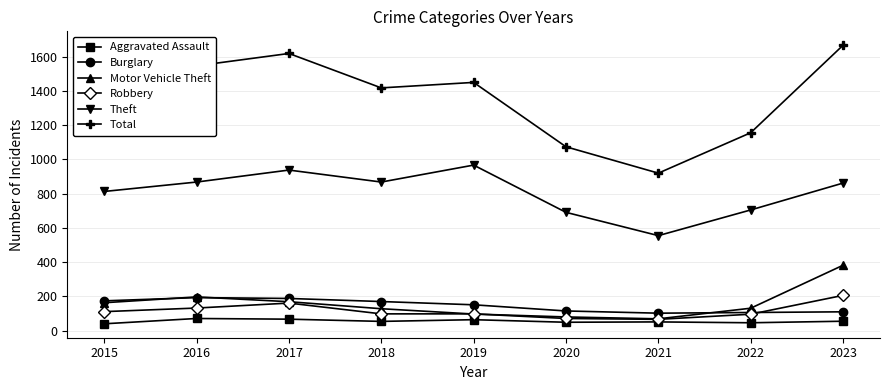

What is the average value of the Aggravated Assault series?

55